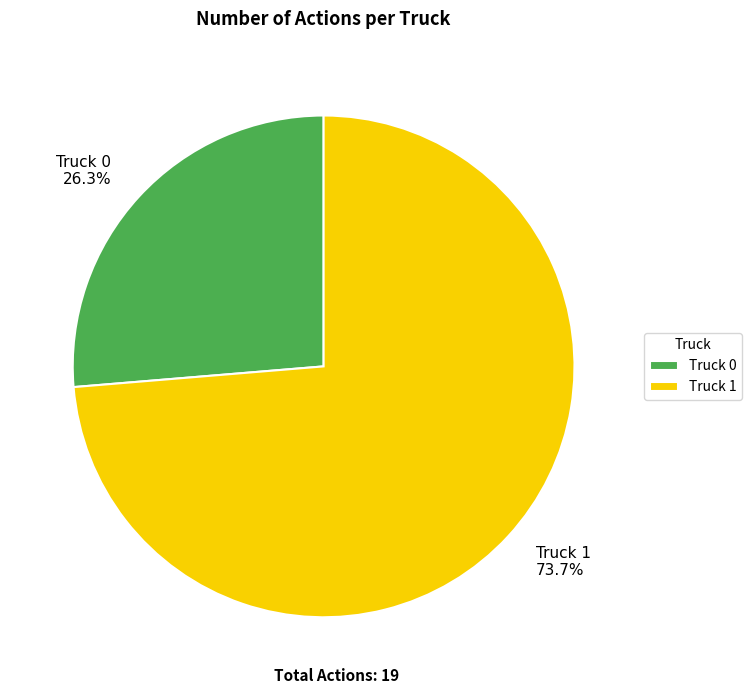

What is the ratio of the value at Truck 1 to the value at Truck 0?

2.8